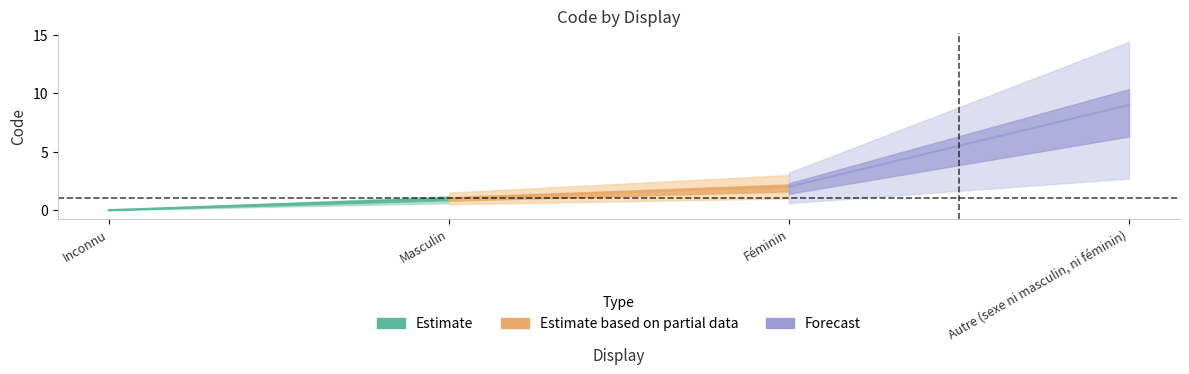

What value does the data have at Féminin?

2